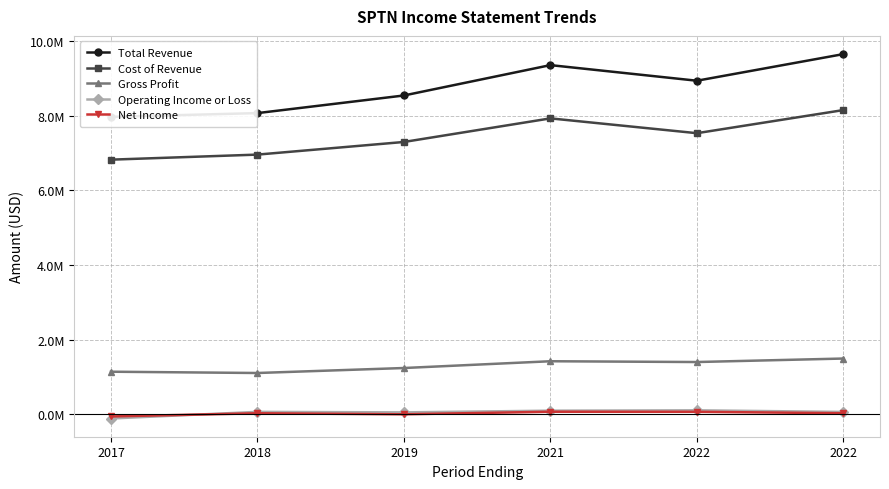

What is the total value across all series at 2019?

17134300